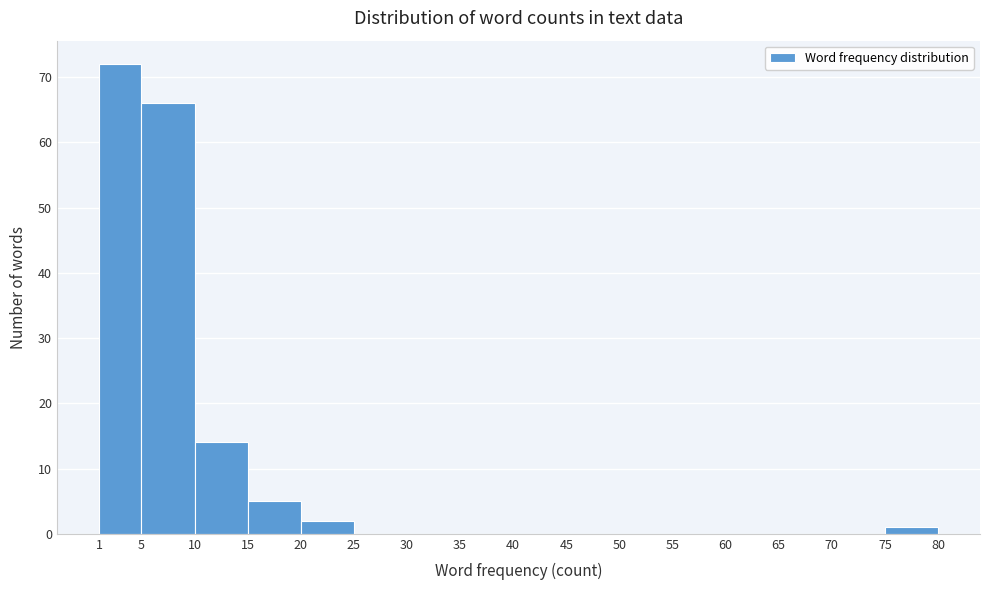

What is the height of the bar covering 15 to 20 on the x-axis? The values are not printed on the chart, so give them approximately, as read against the axis.

5